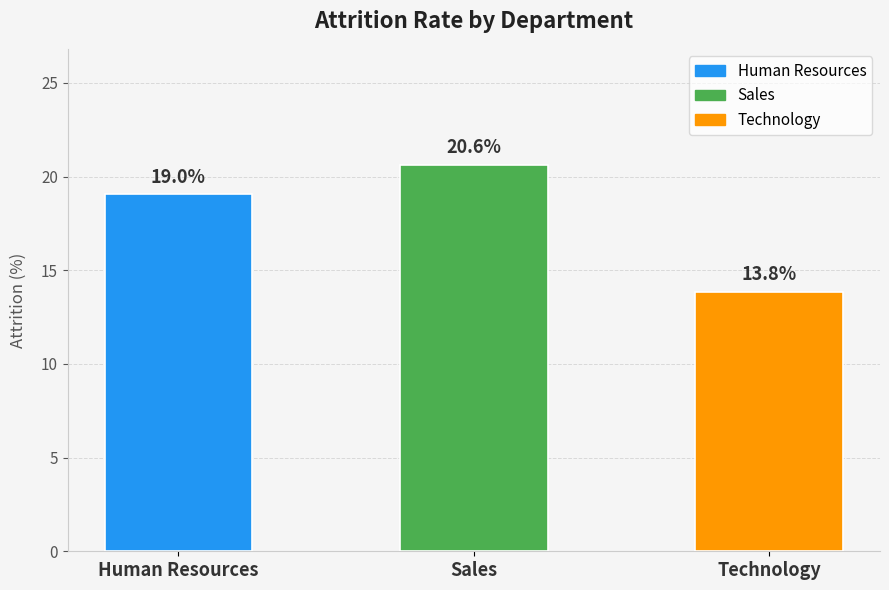

Reading right to left, list all the values displayed in this chart.

Technology=13.8	Sales=20.6	Human Resources=19.0